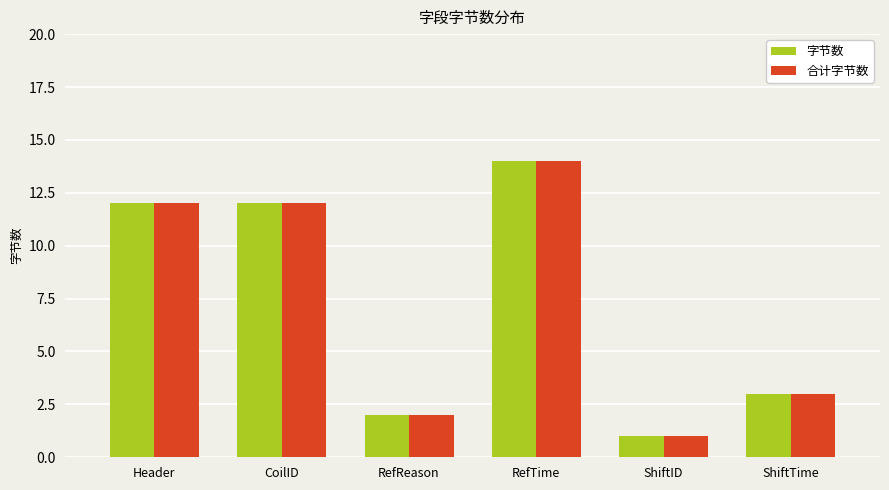

At how many categories does at least one series exceed 6?

3